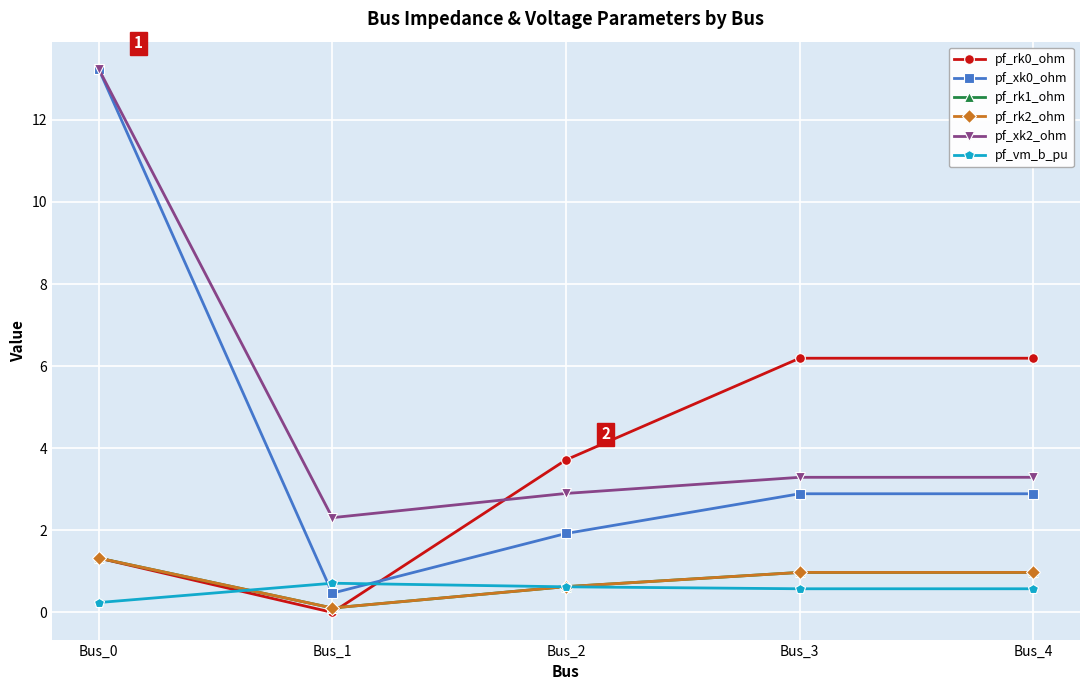

At how many categories does at least one series exceed 10?

1